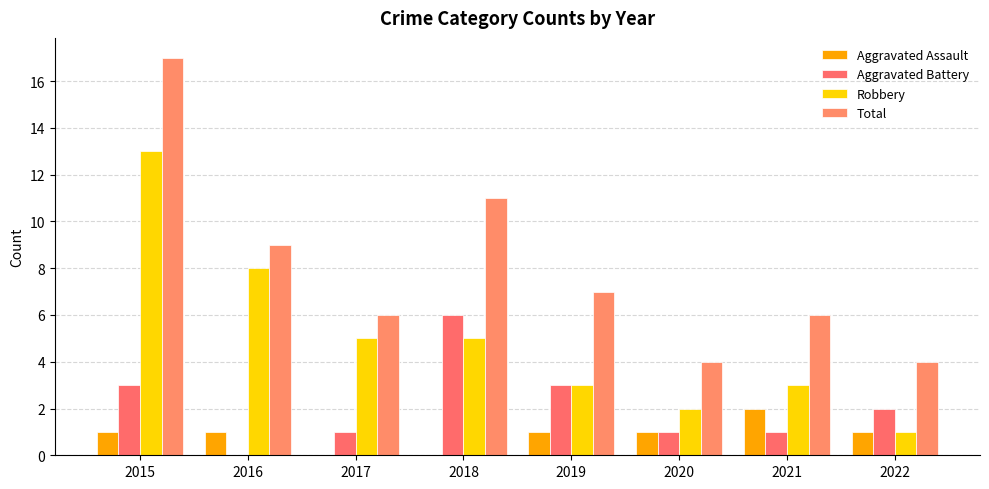

How many groups of bars are there?

8